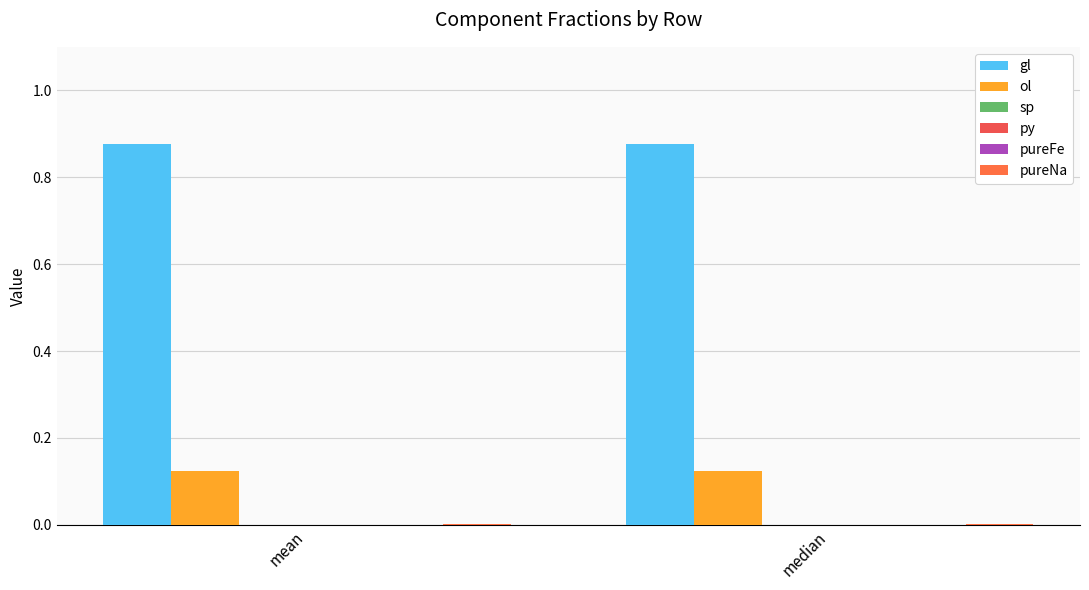

What is the difference between the highest and lowest values at mean?

0.9